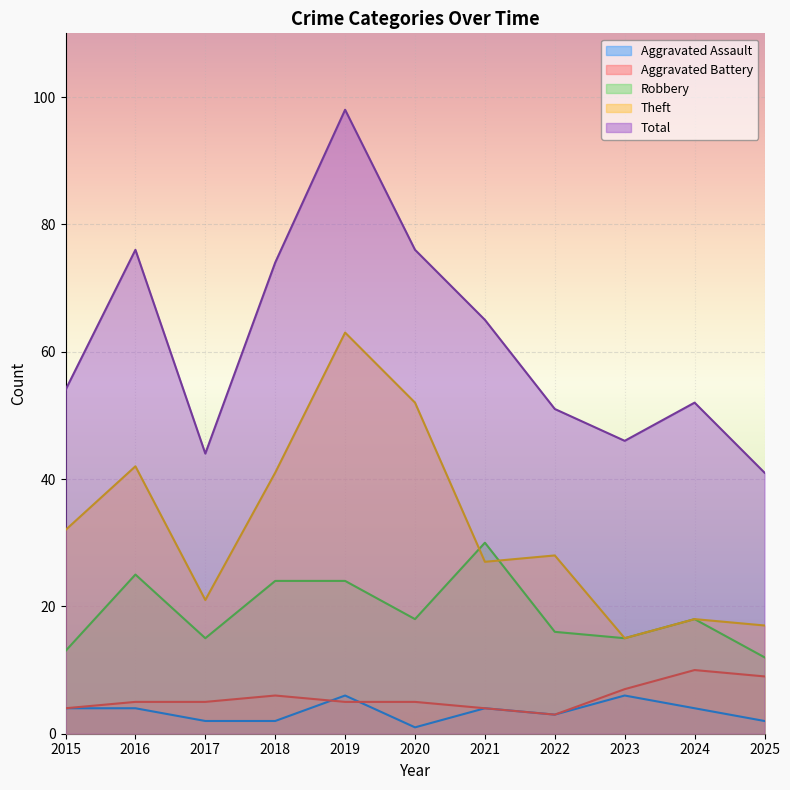

What is the difference between the Total values at 2015 and 2017?

10